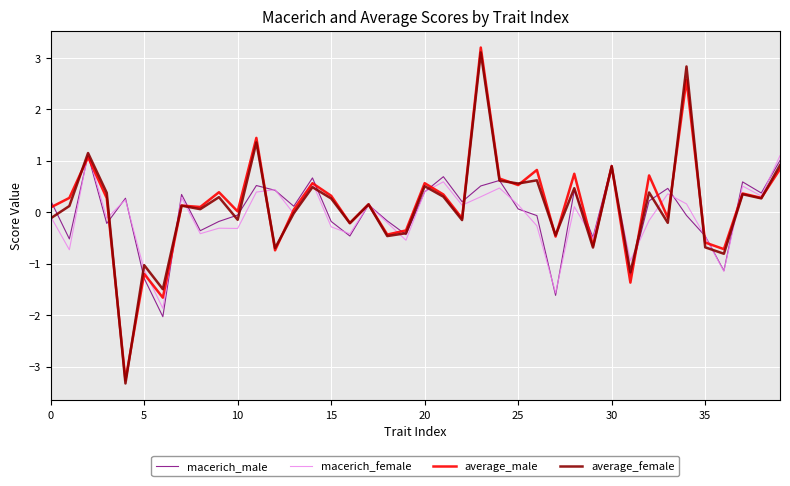

What is the highest value of the macerich_male series?

1.1